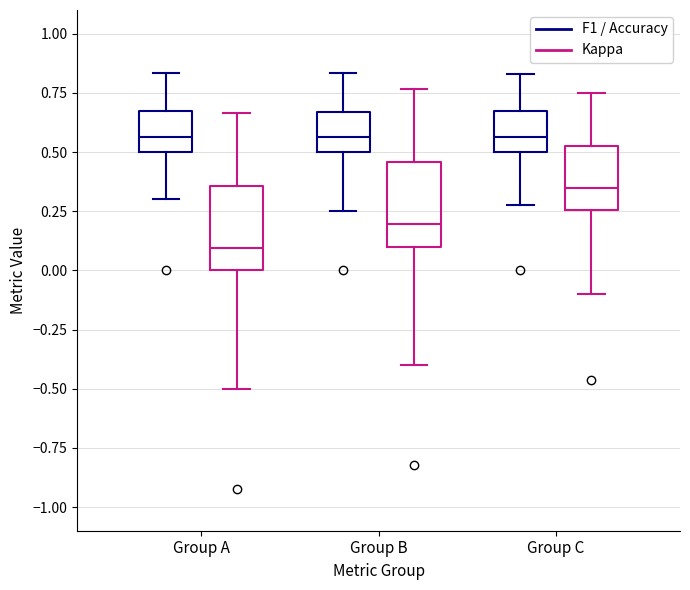

Which box's median line is the lowest?

Group A (Kappa)